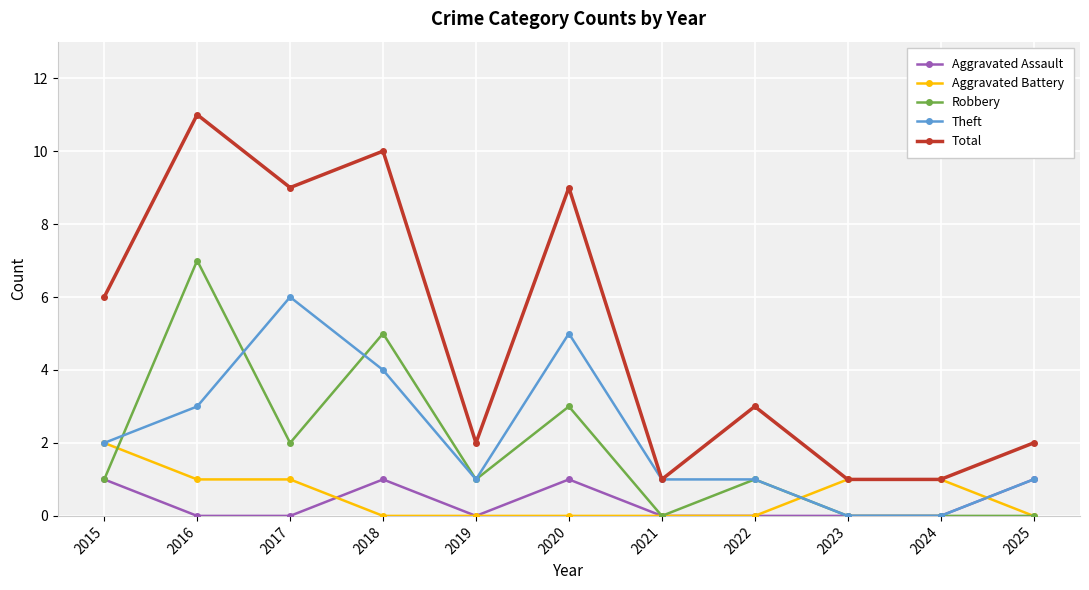

What is the difference between the Total values at 2024 and 2017?

8